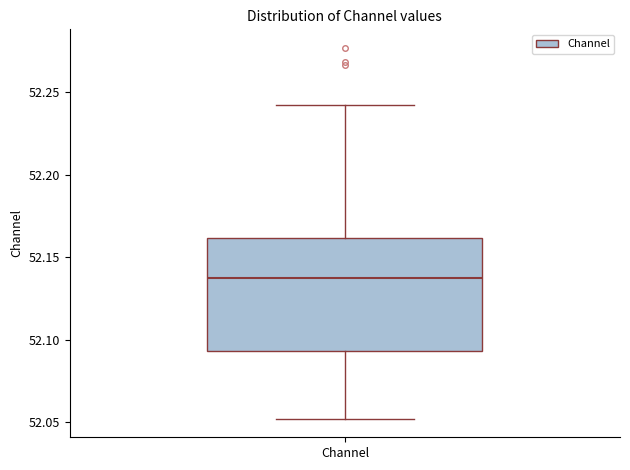

Where does the median line of the box for Channel sit on the y-axis? The values are not printed on the chart, so give them approximately, as read against the axis.

52.135